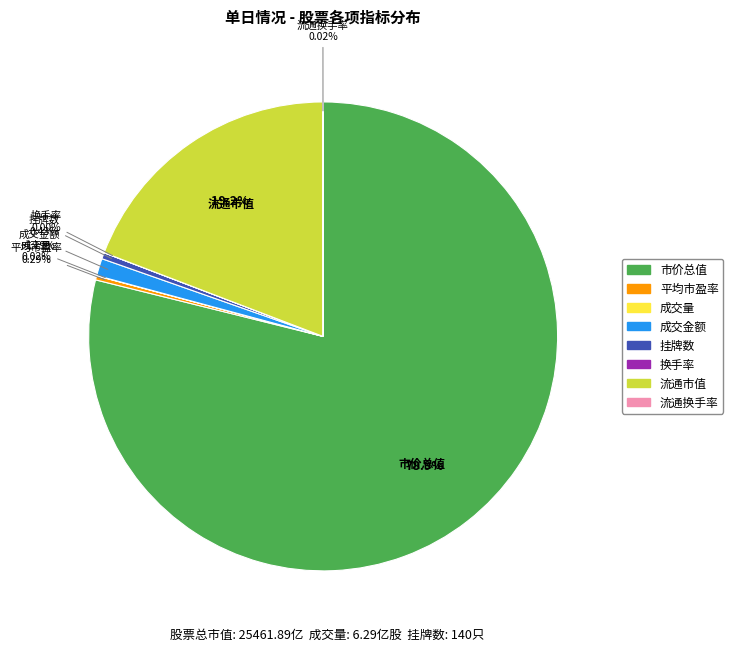

Between 挂牌数 and 成交金额, which is larger?

成交金额